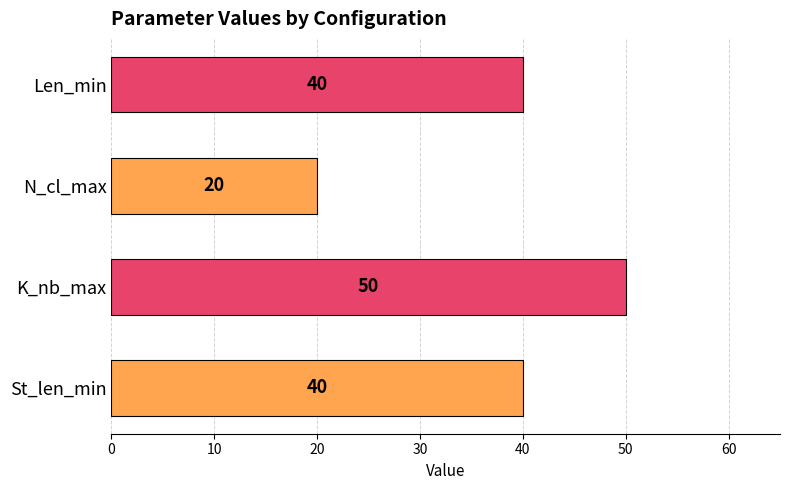

What is the average value?

38